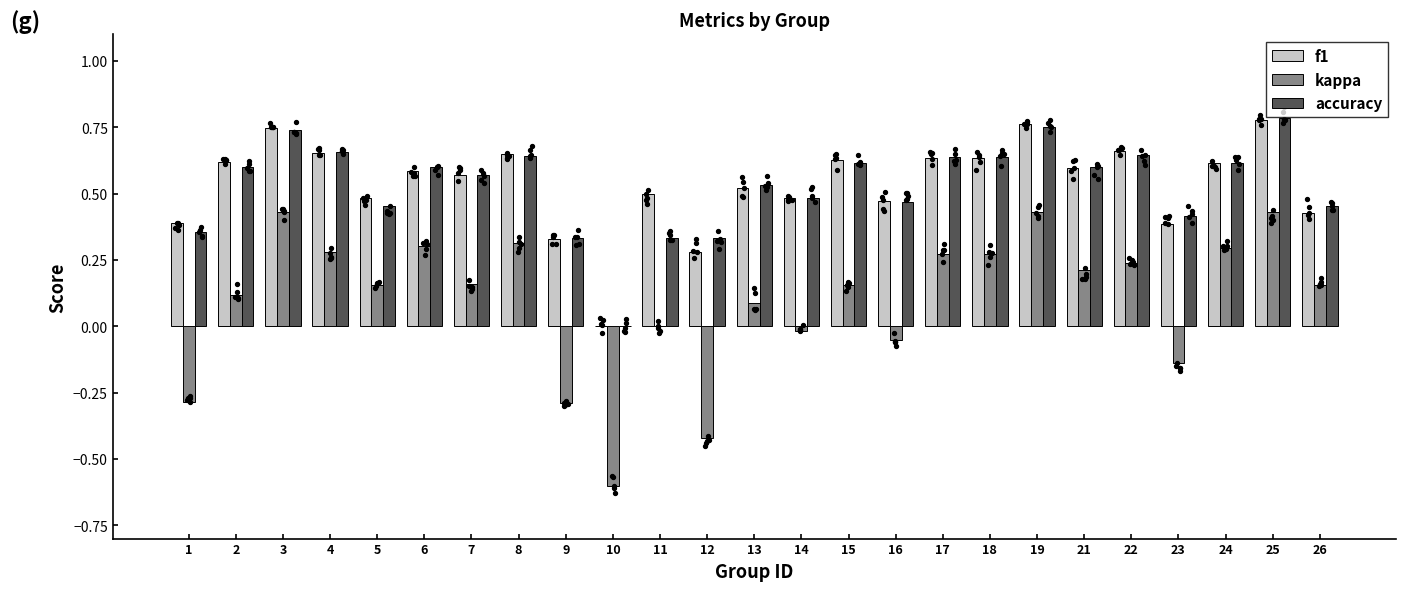

At which category is the sum across all series the highest?

25